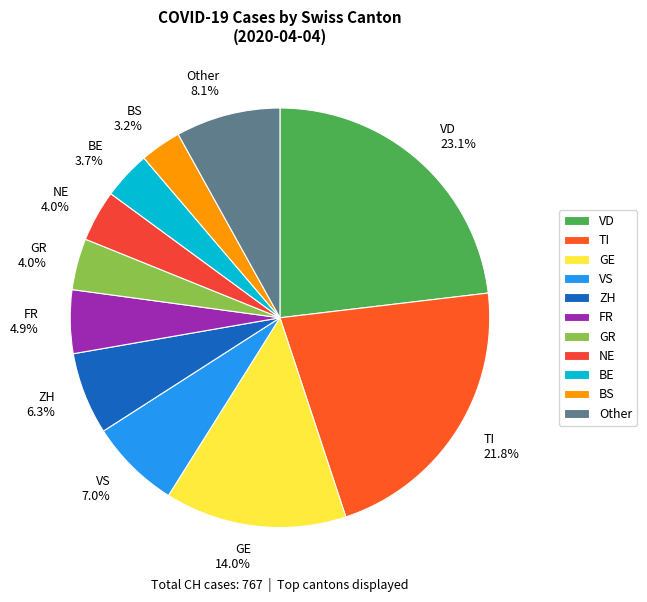

Between ZH 6.3% and GR 4.0%, which is larger?

ZH 6.3%